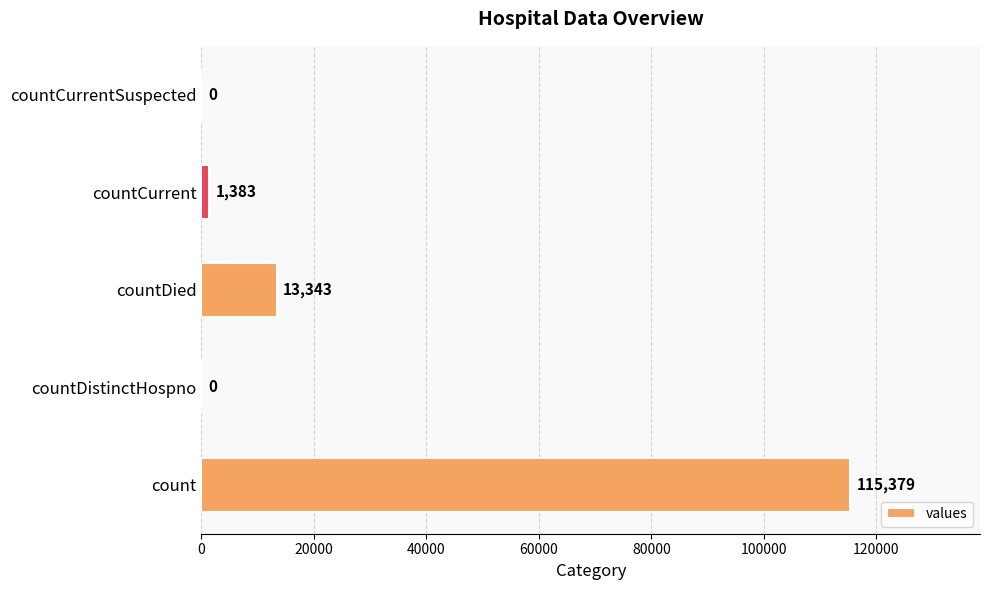

What is the sum of all values?

130105